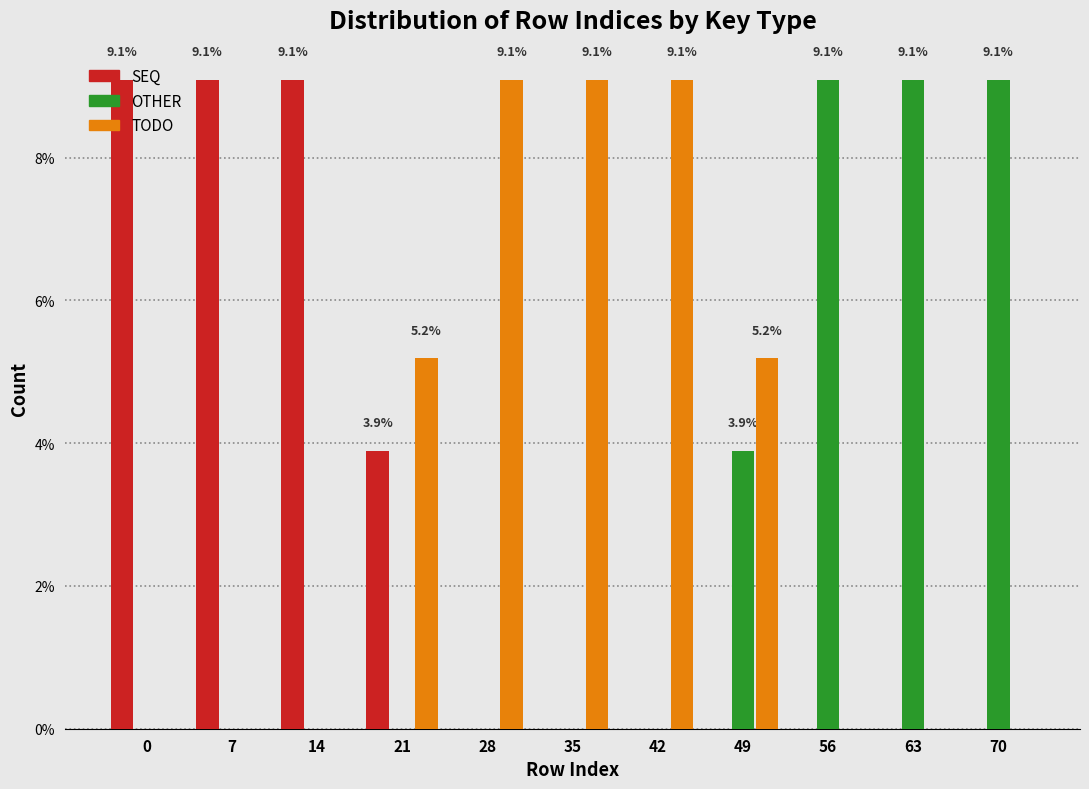

The value of TODO at 56 is 0.0. True or false?

True